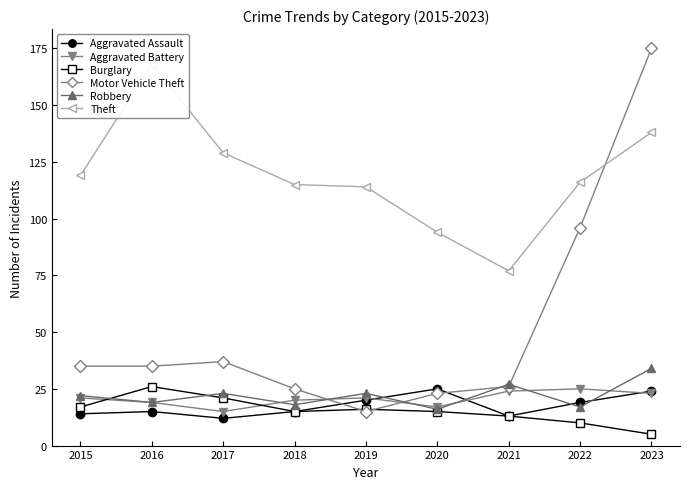

Which category has the highest value in the Motor Vehicle Theft series?

2023